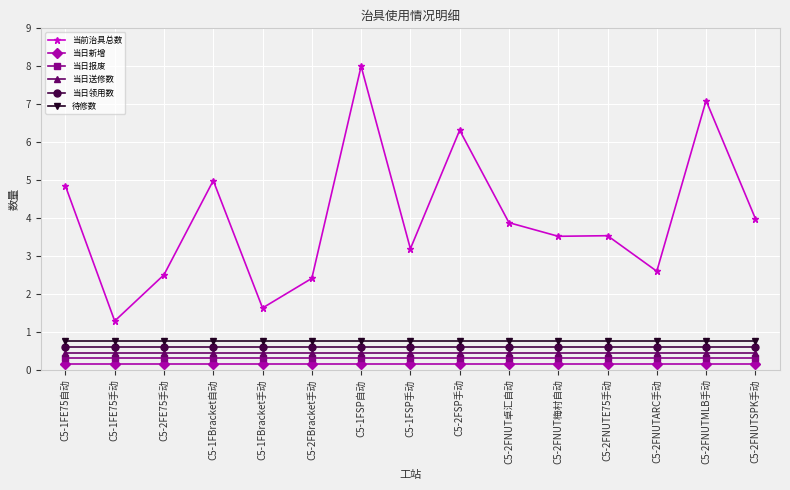

Is it true that 当日报废 equals 0.3 at C5-1FSP自动?

True